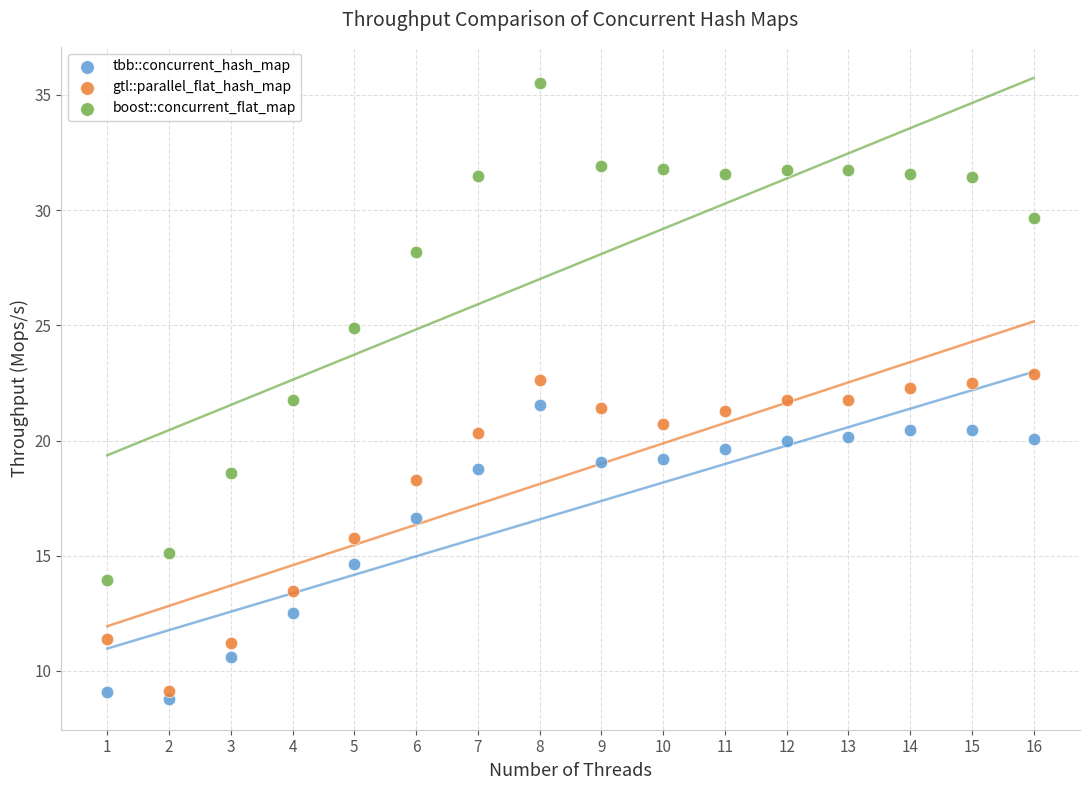

Which series has the widest spread of Y values?

boost::concurrent_flat_map